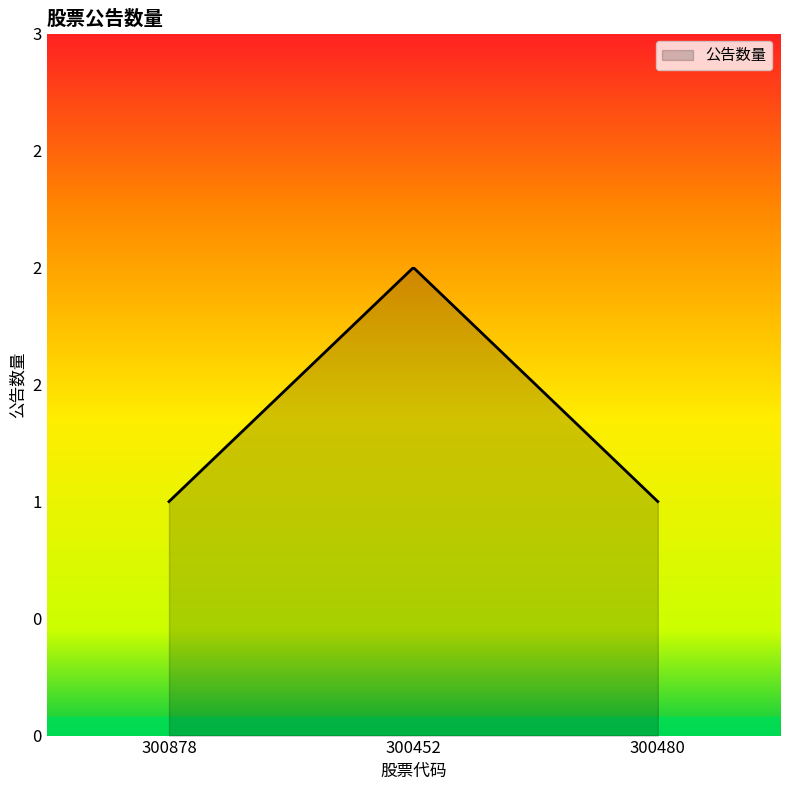

Does the chart display data point markers on the line(s)?

No